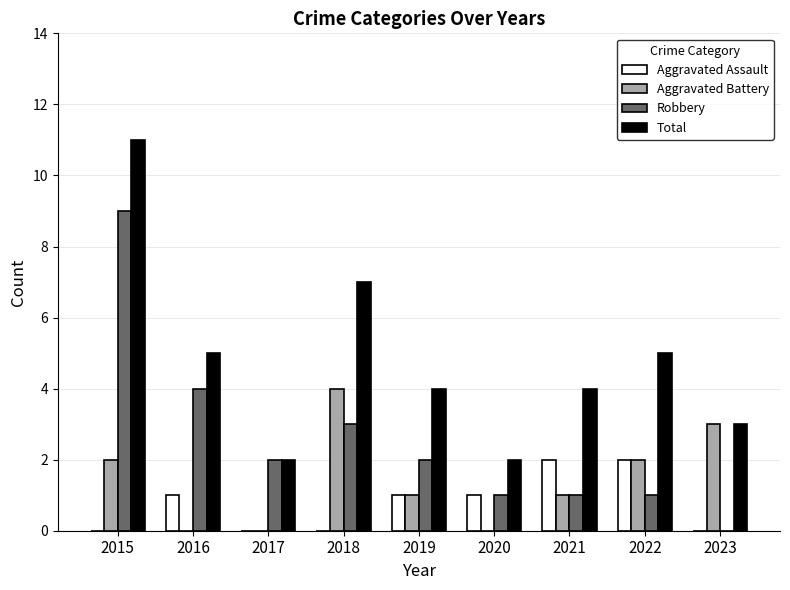

How many Aggravated Battery values are between 0 and 2?

7